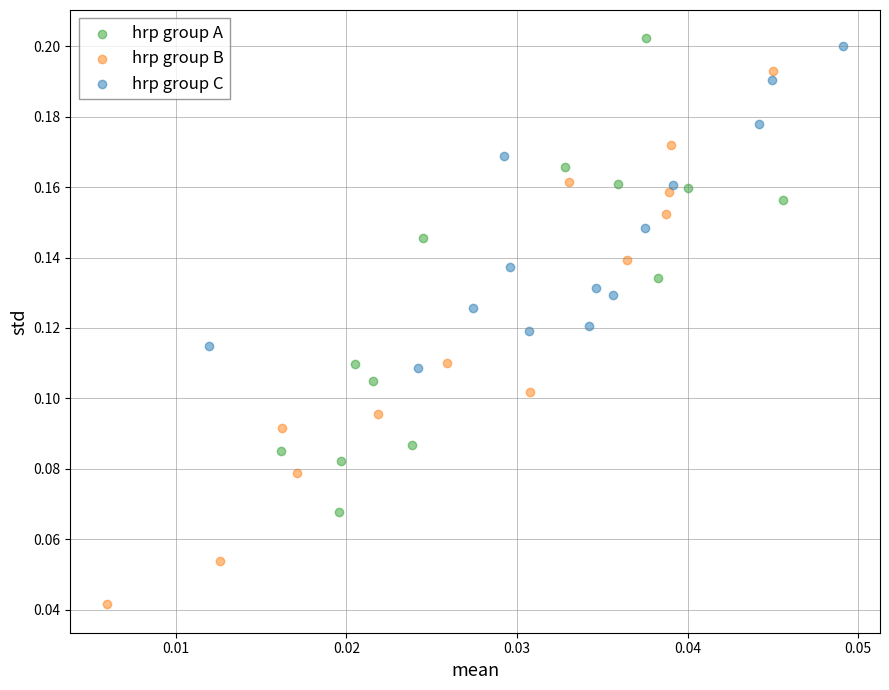

Which series has the widest spread of Y values?

hrp group B